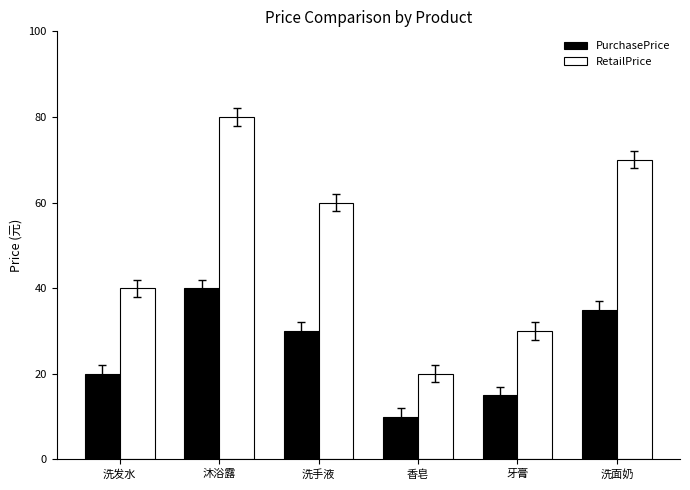

Which category has the lowest value in the RetailPrice series?

香皂